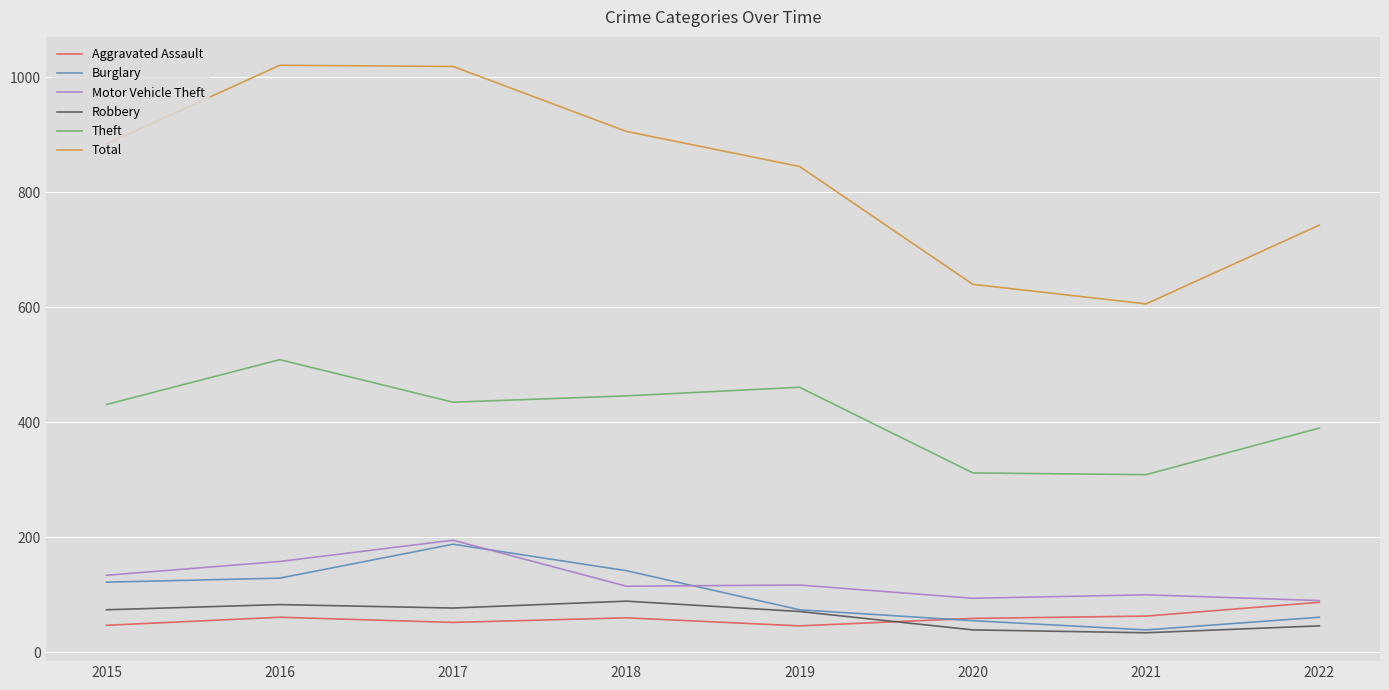

Which series has the largest total across all categories?

Total